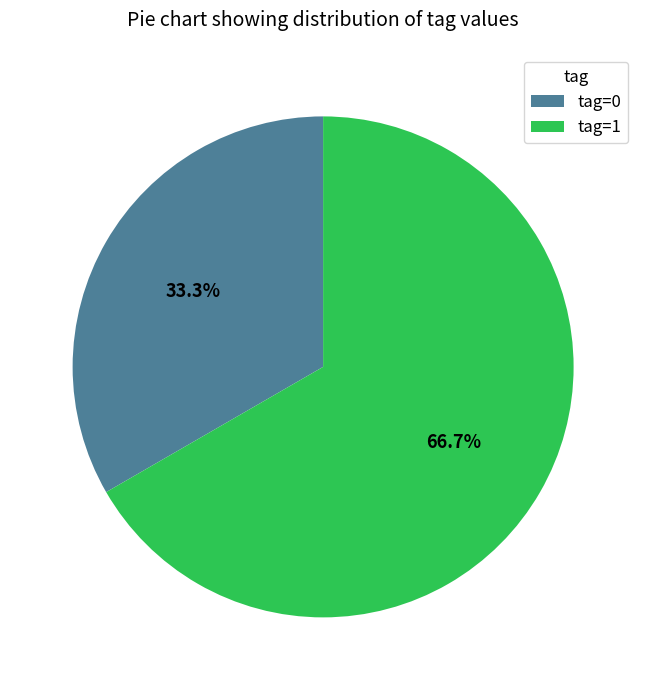

Which category has the biggest portion of the pie?

tag=1